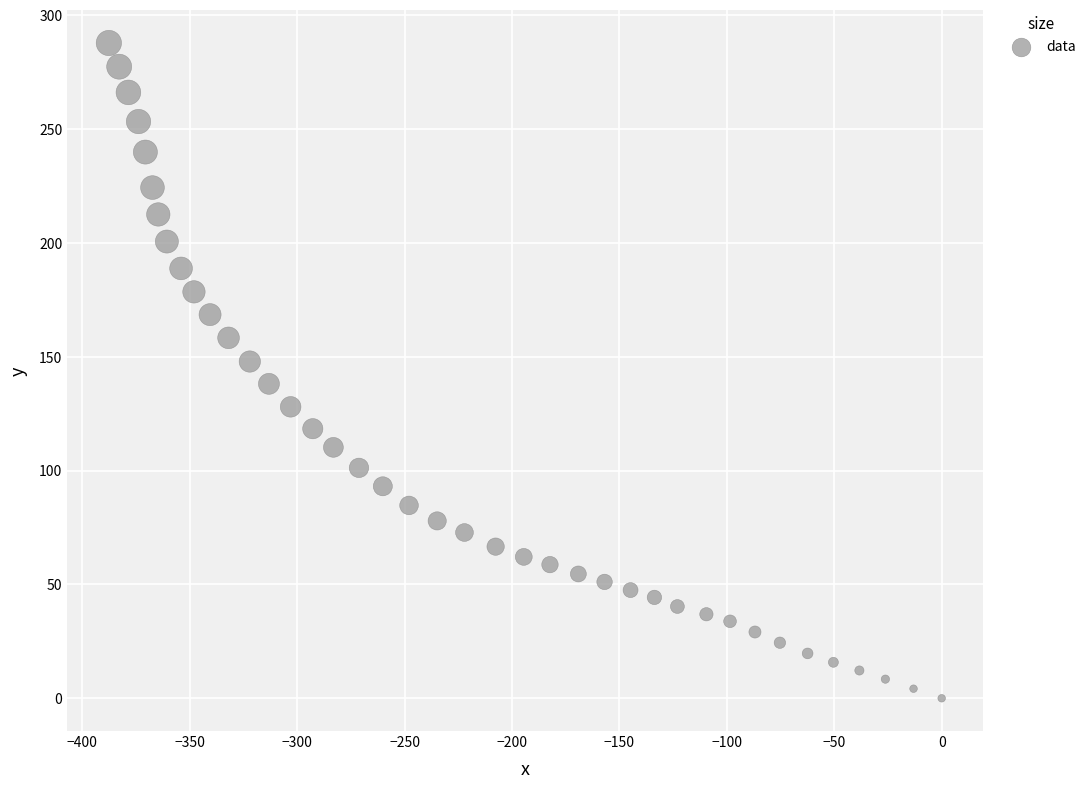

What is the range of X values (max minus min)?

387.6